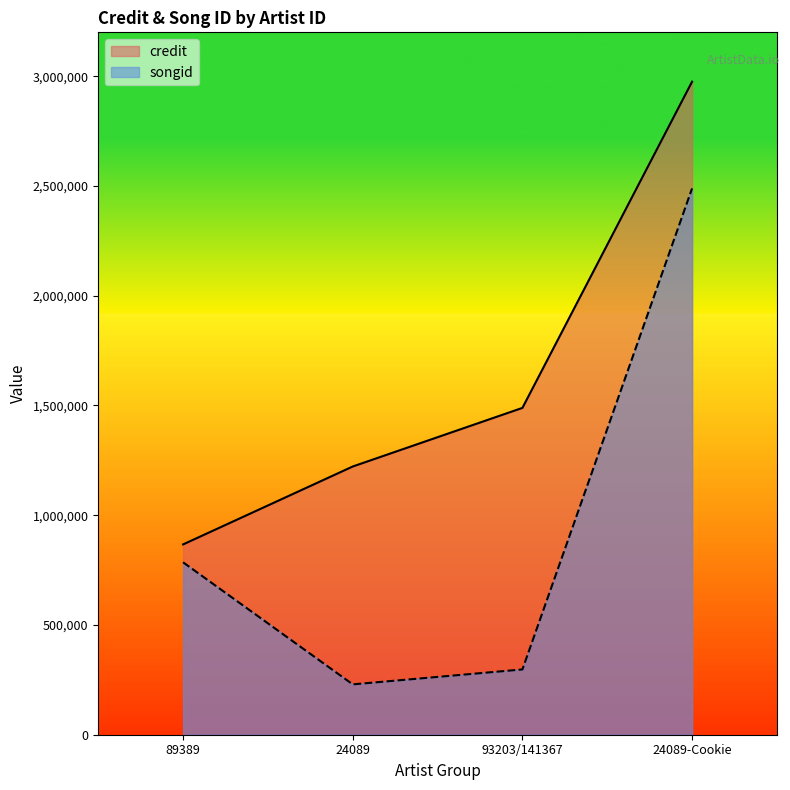

Which series has the largest range (max minus min)?

songid